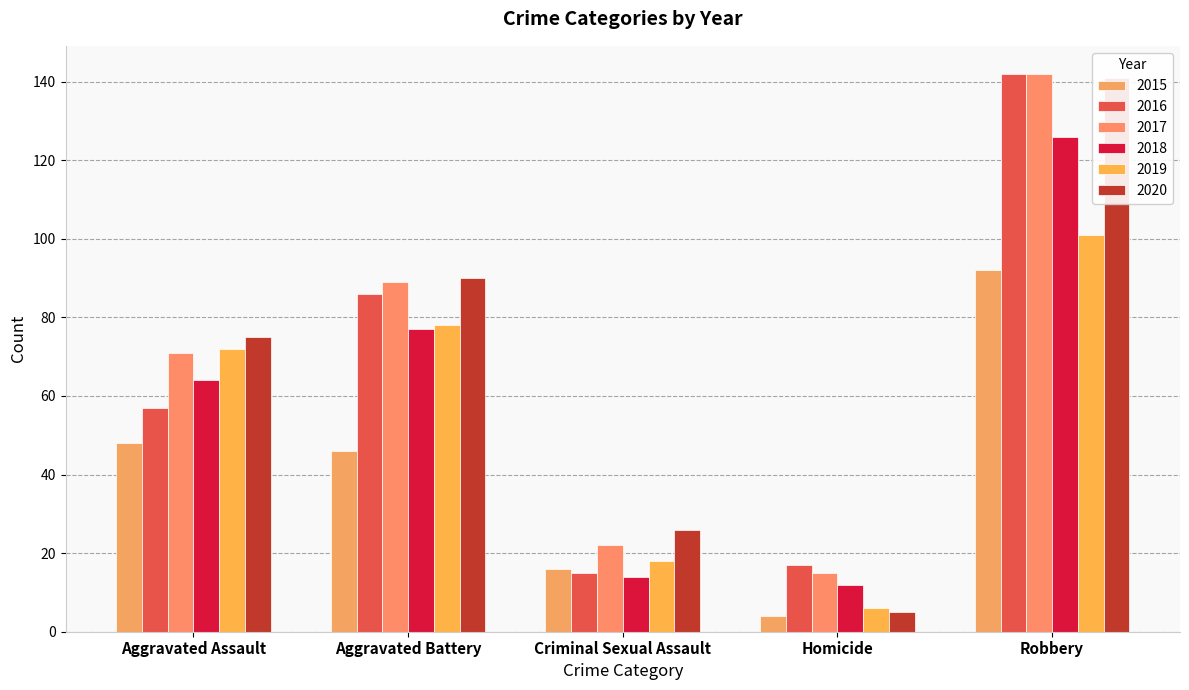

At which label is 2020 closest to 73?

Aggravated Assault